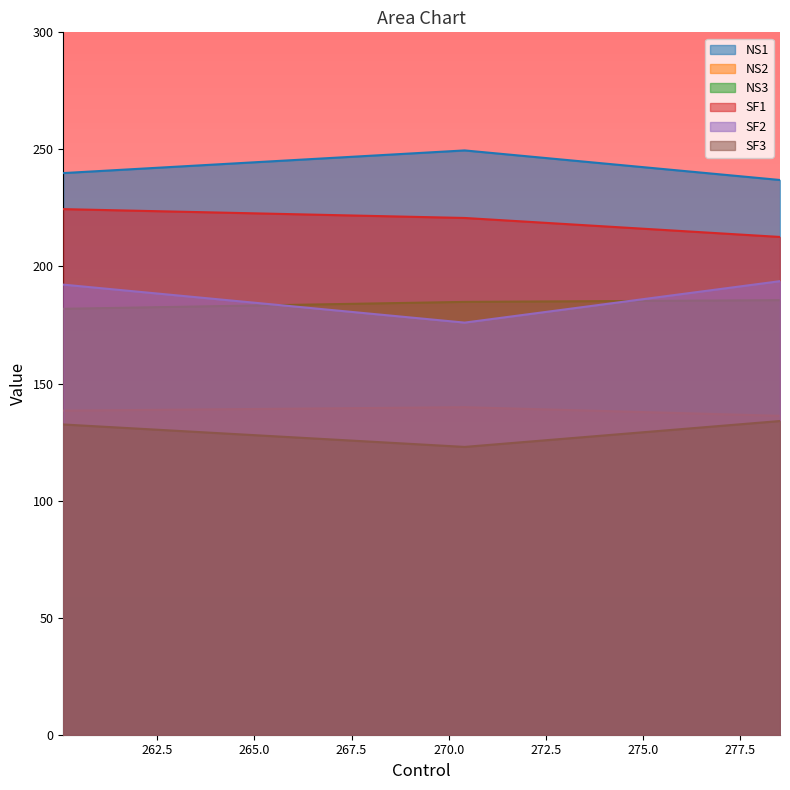

What is the maximum value for NS1?

249.6